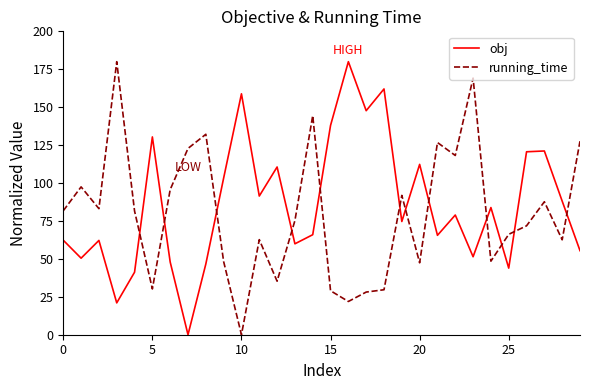

What is the greatest value displayed?

180.0